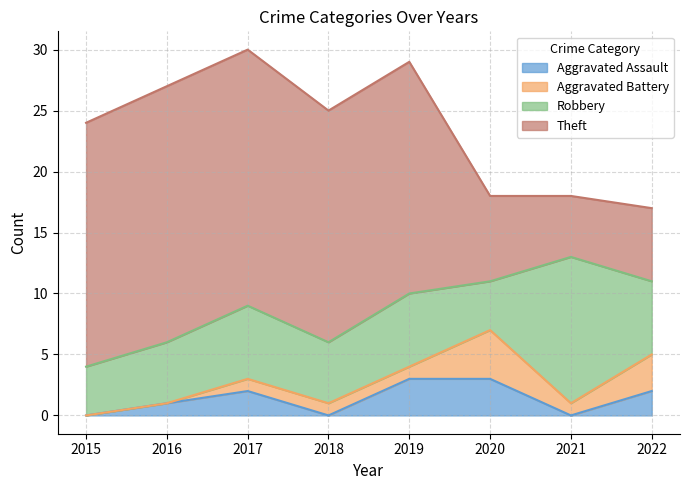

Count the Aggravated Assault values in the range 0 to 3.

8